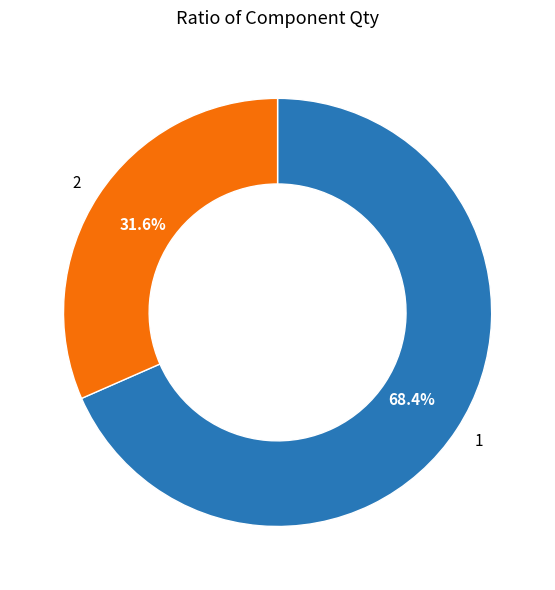

Rank the categories by value from highest to lowest.

1, 2